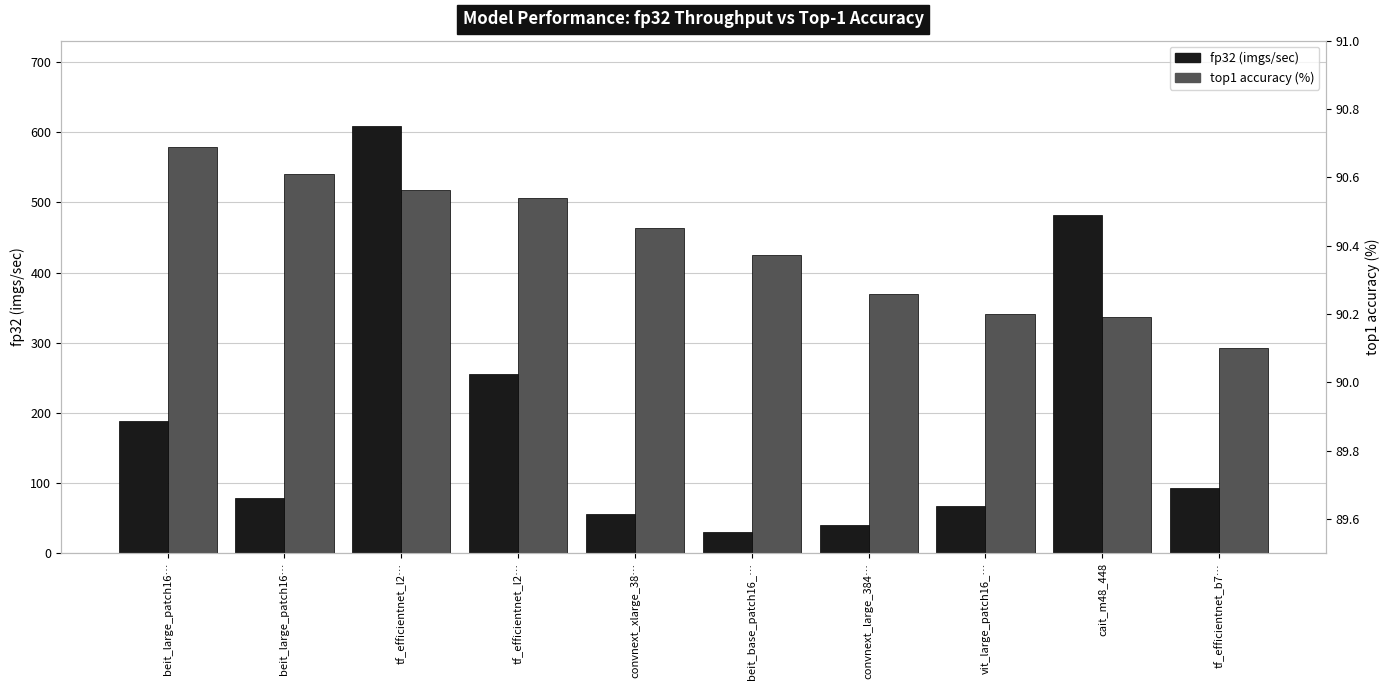

What is the difference between the maximum and minimum values in the fp32 (imgs/sec) series?

578.1